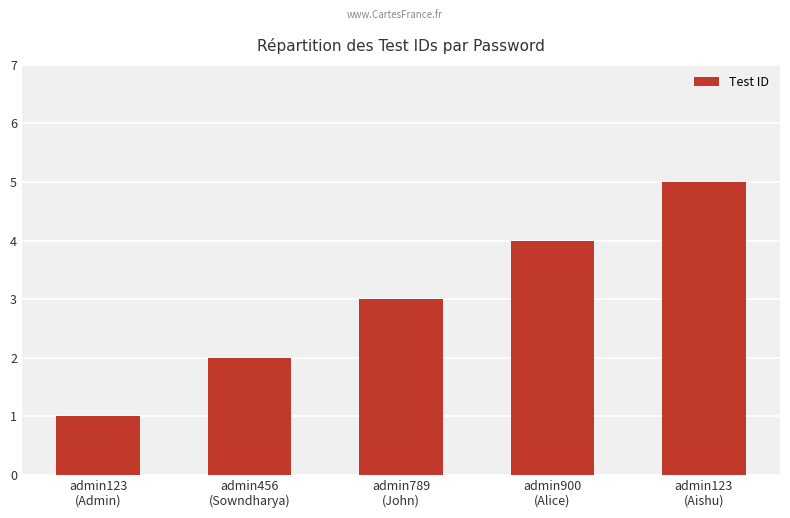

What is the minimum value shown in the chart?

1